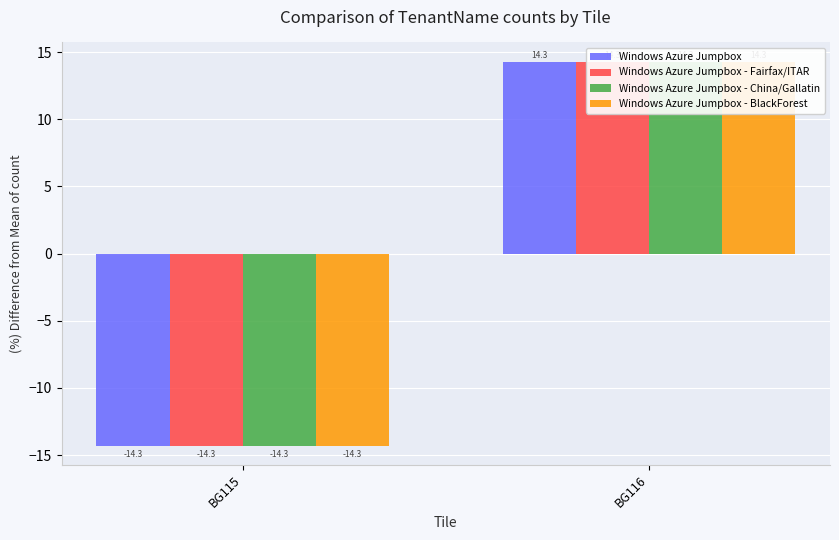

Reading right to left, list all the values displayed in this chart.

Windows Azure Jumpbox: 14.3	-14.3
Windows Azure Jumpbox - Fairfax/ITAR: 14.3	-14.3
Windows Azure Jumpbox - China/Gallatin: 14.3	-14.3
Windows Azure Jumpbox - BlackForest: 14.3	-14.3